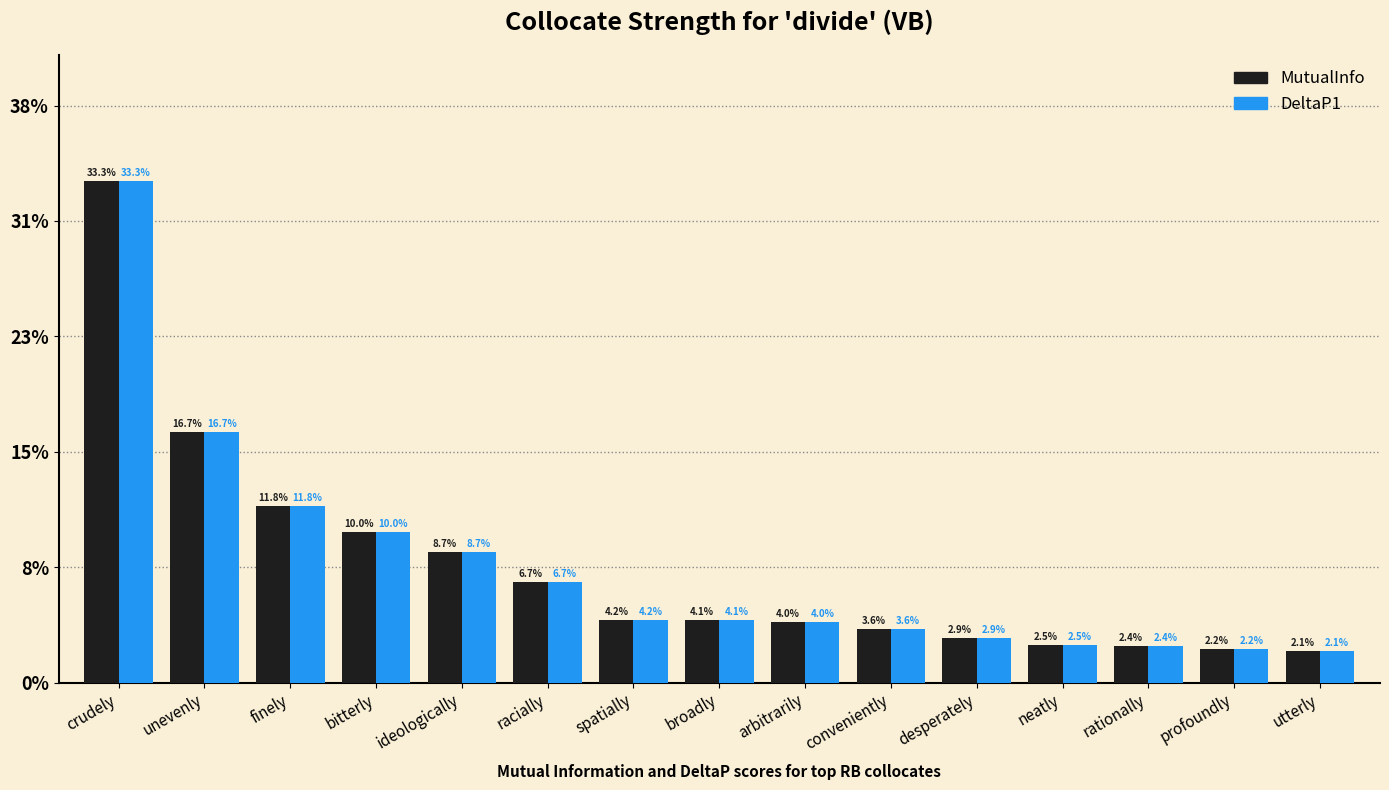

What are all the series names shown in the legend?

MutualInfo, DeltaP1